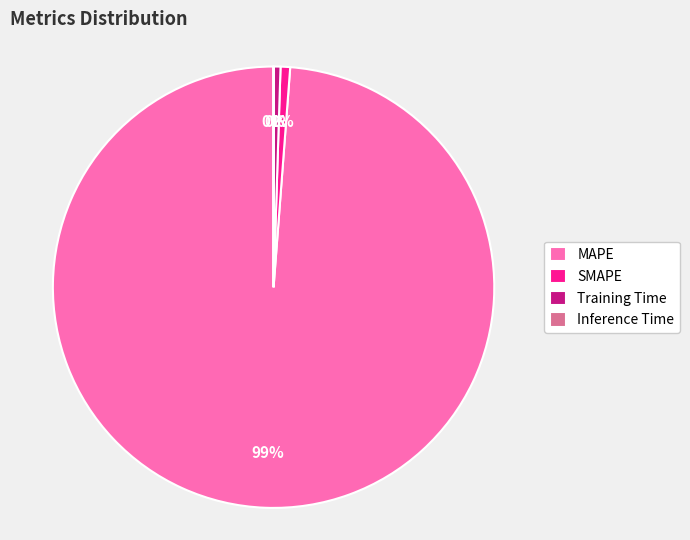

What is the majority slice?

MAPE